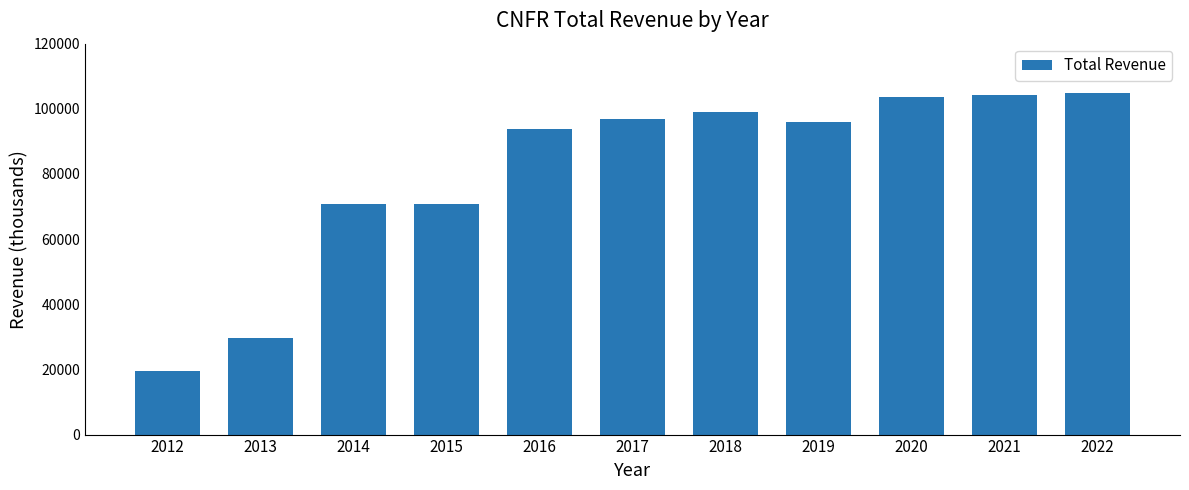

What is the smallest value displayed?

19600